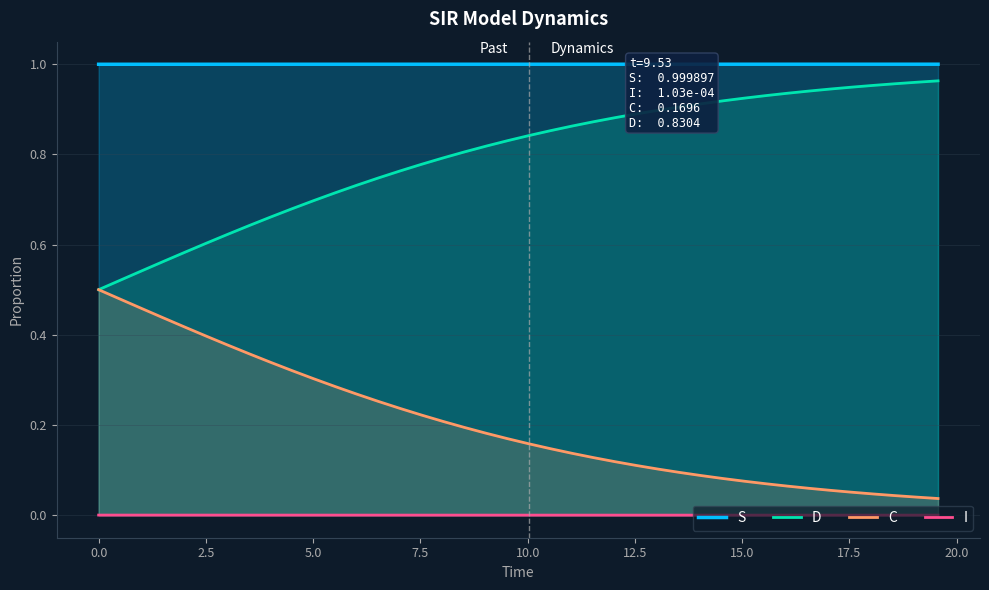

Which series has the largest total across all categories?

S